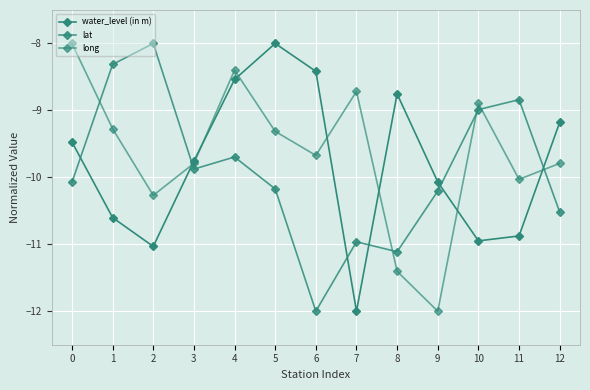

Reading left to right, extract all data points from this chart.

water_level (in m): 0=-9.5	1=-10.6	2=-11.0	3=-9.8	4=-8.5	5=-8.0	6=-8.4	7=-12.0	8=-8.8	9=-10.1	10=-10.9	11=-10.9	12=-9.2
lat: 0=-10.1	1=-8.3	2=-8.0	3=-9.9	4=-9.7	5=-10.2	6=-12.0	7=-11.0	8=-11.1	9=-10.2	10=-9.0	11=-8.8	12=-10.5
long: 0=-8.0	1=-9.3	2=-10.3	3=-9.8	4=-8.4	5=-9.3	6=-9.7	7=-8.7	8=-11.4	9=-12.0	10=-8.9	11=-10.0	12=-9.8